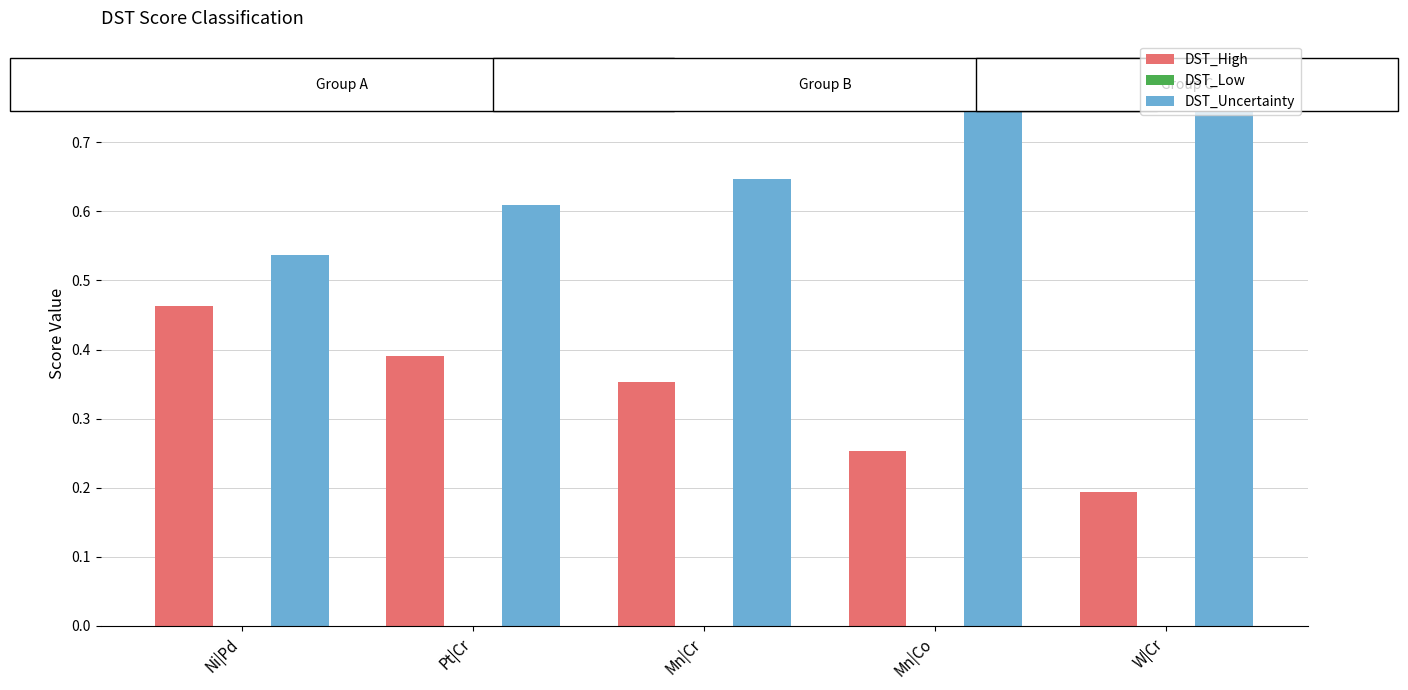

What is the sum of the DST_High values at Ni|Pd and Pt|Cr?

0.9